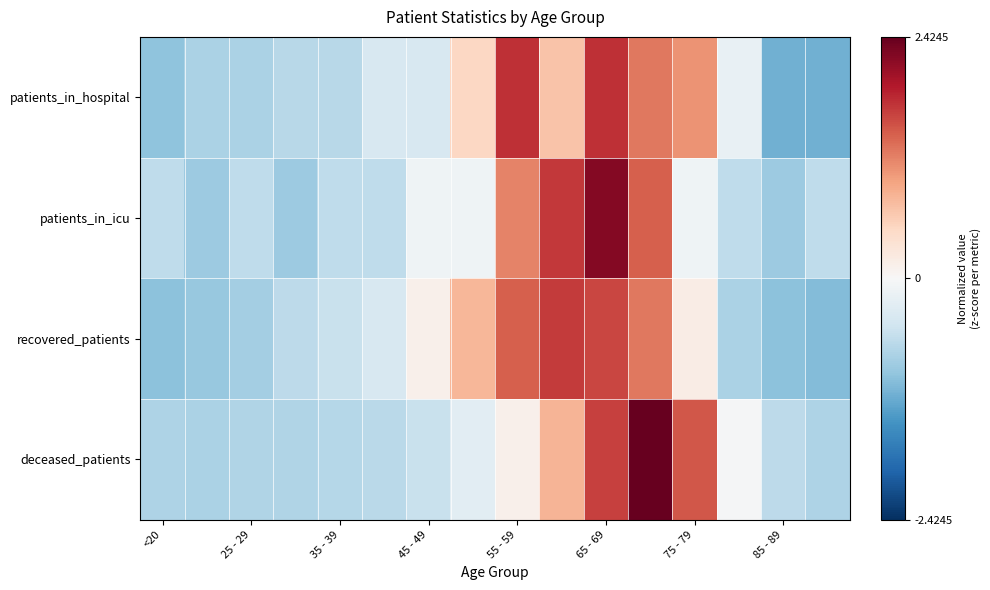

How many distinct data groups are displayed?

4